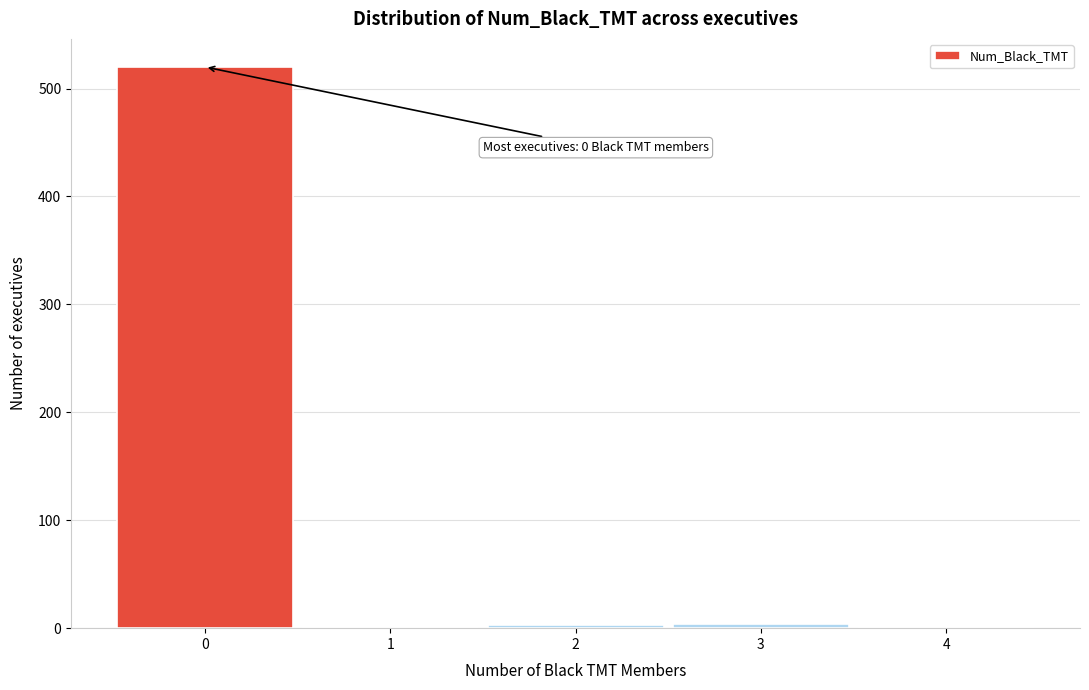

The value at 1 is -274. True or false?

False